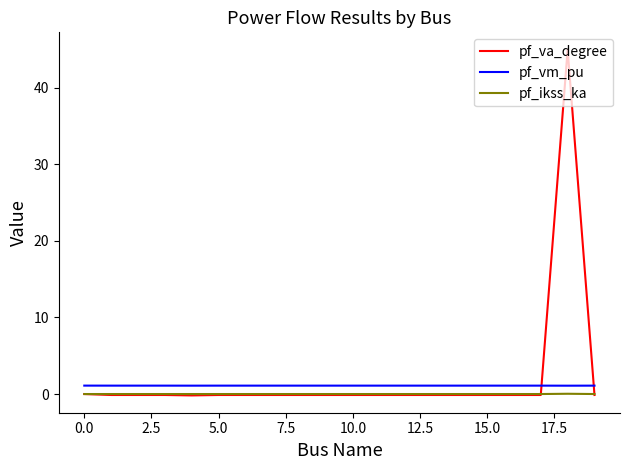

True or false: pf_vm_pu has more than 0 points higher than both neighbors.

True